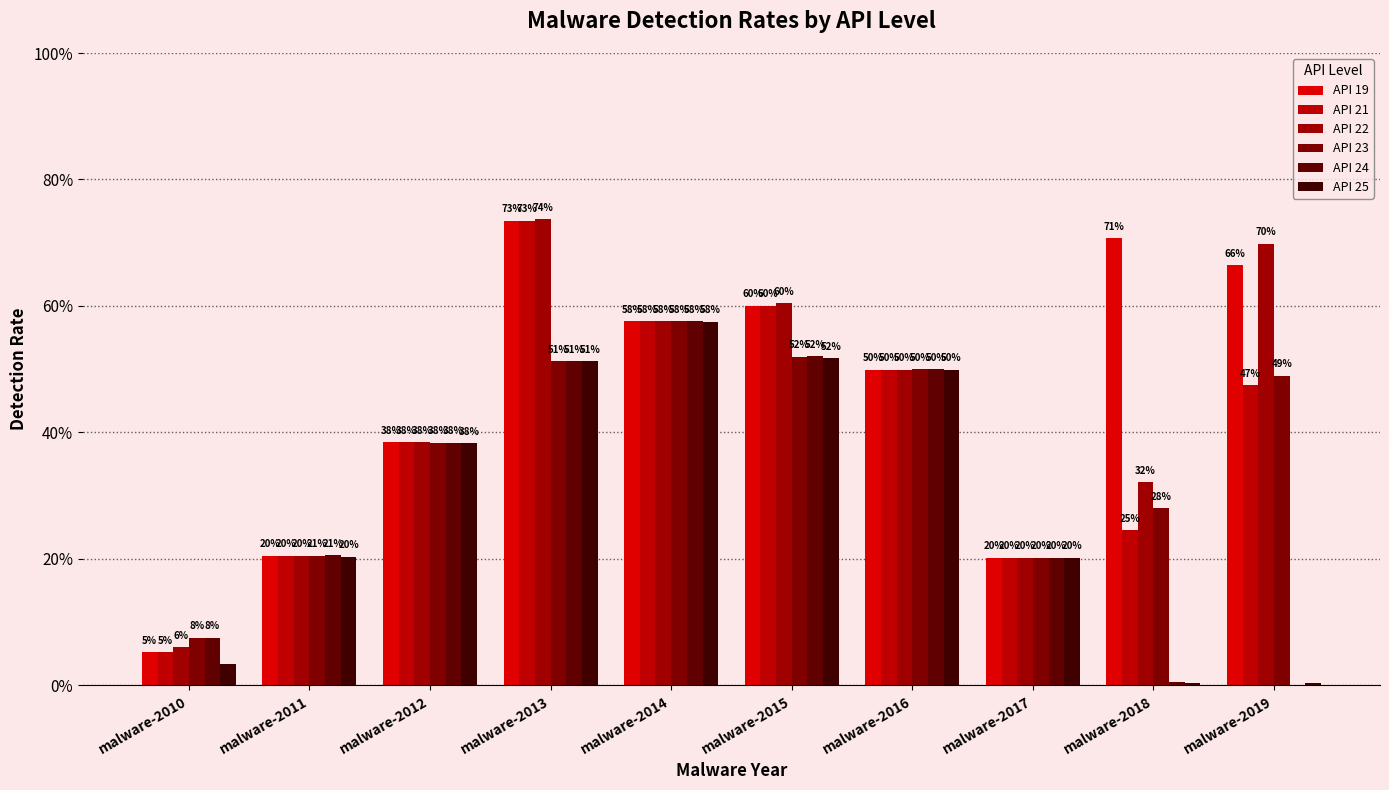

Are the bars grouped side by side (vs. stacked)?

Yes